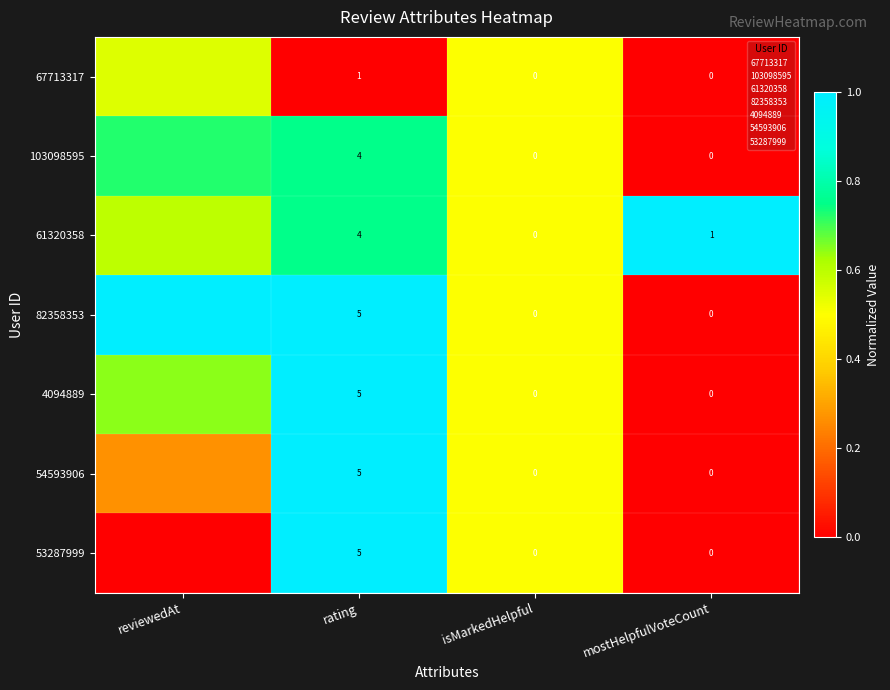

Which has a higher value, rating or reviewedAt?

reviewedAt